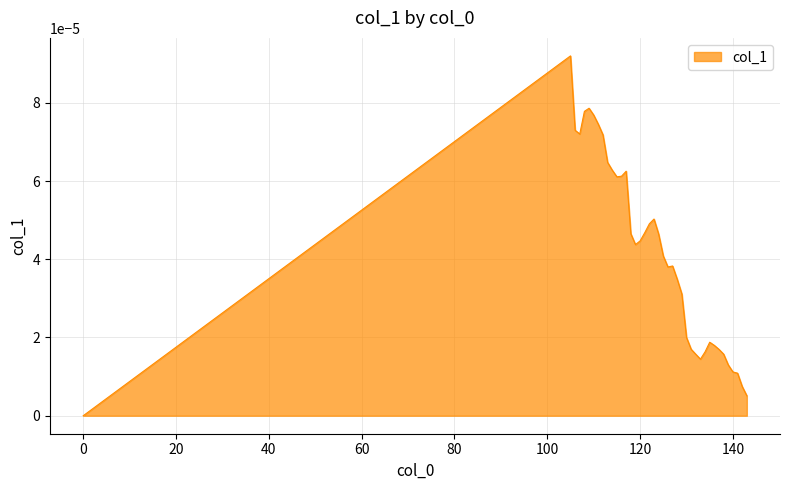

Is this an area chart (filled region under the line)?

Yes